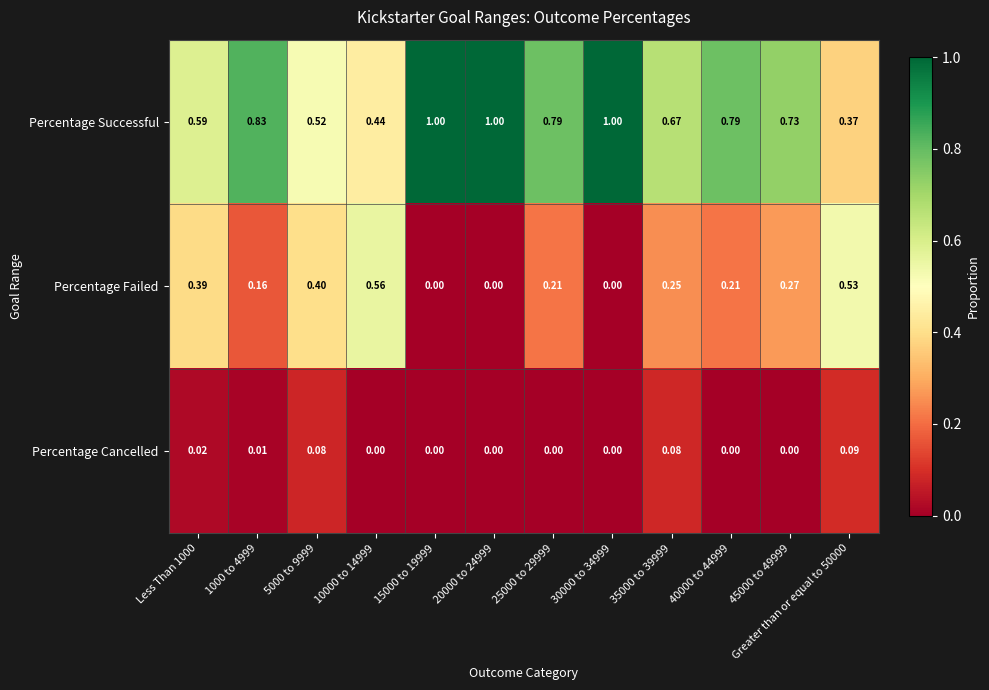

List the series in order of their overall mean, highest first.

Percentage Successful, Percentage Failed, Percentage Cancelled